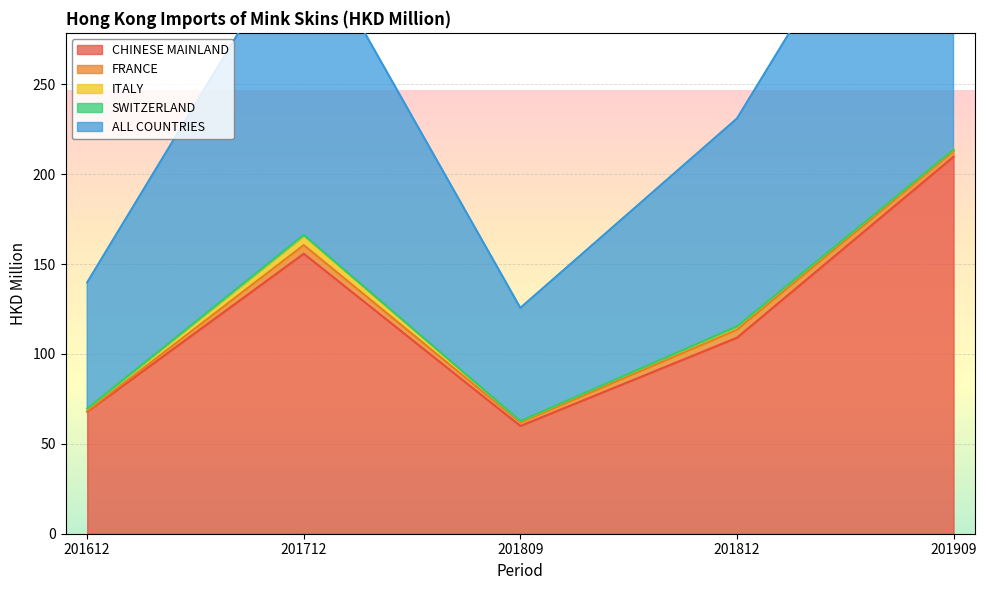

What are all the series names shown in the legend?

CHINESE MAINLAND, FRANCE, ITALY, SWITZERLAND, ALL COUNTRIES